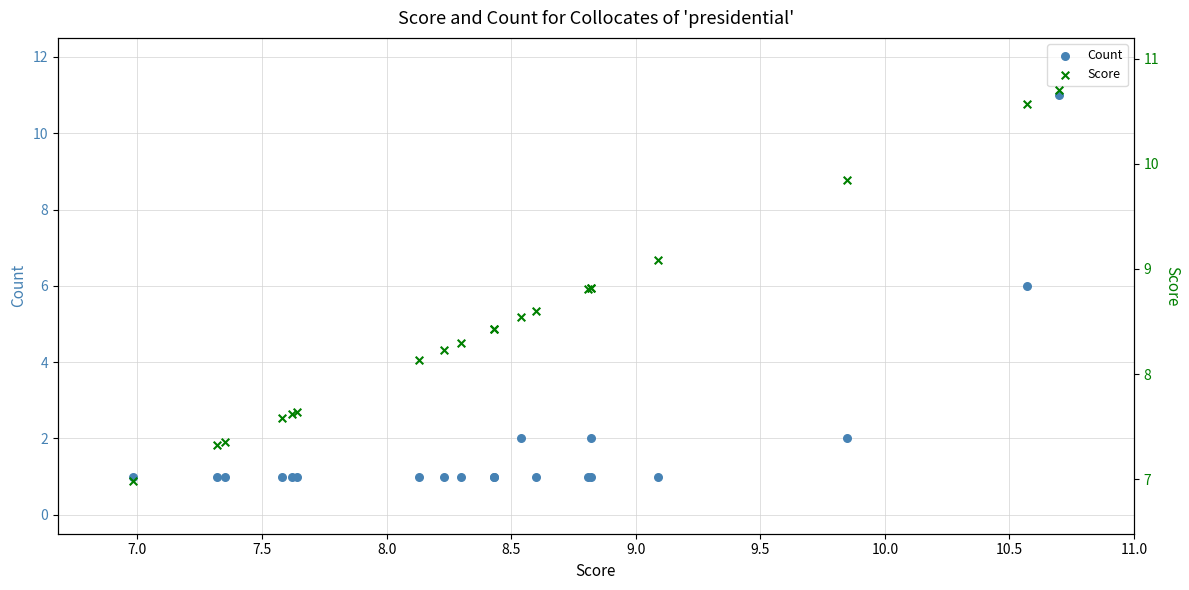

Which series has the largest total across all categories?

Score